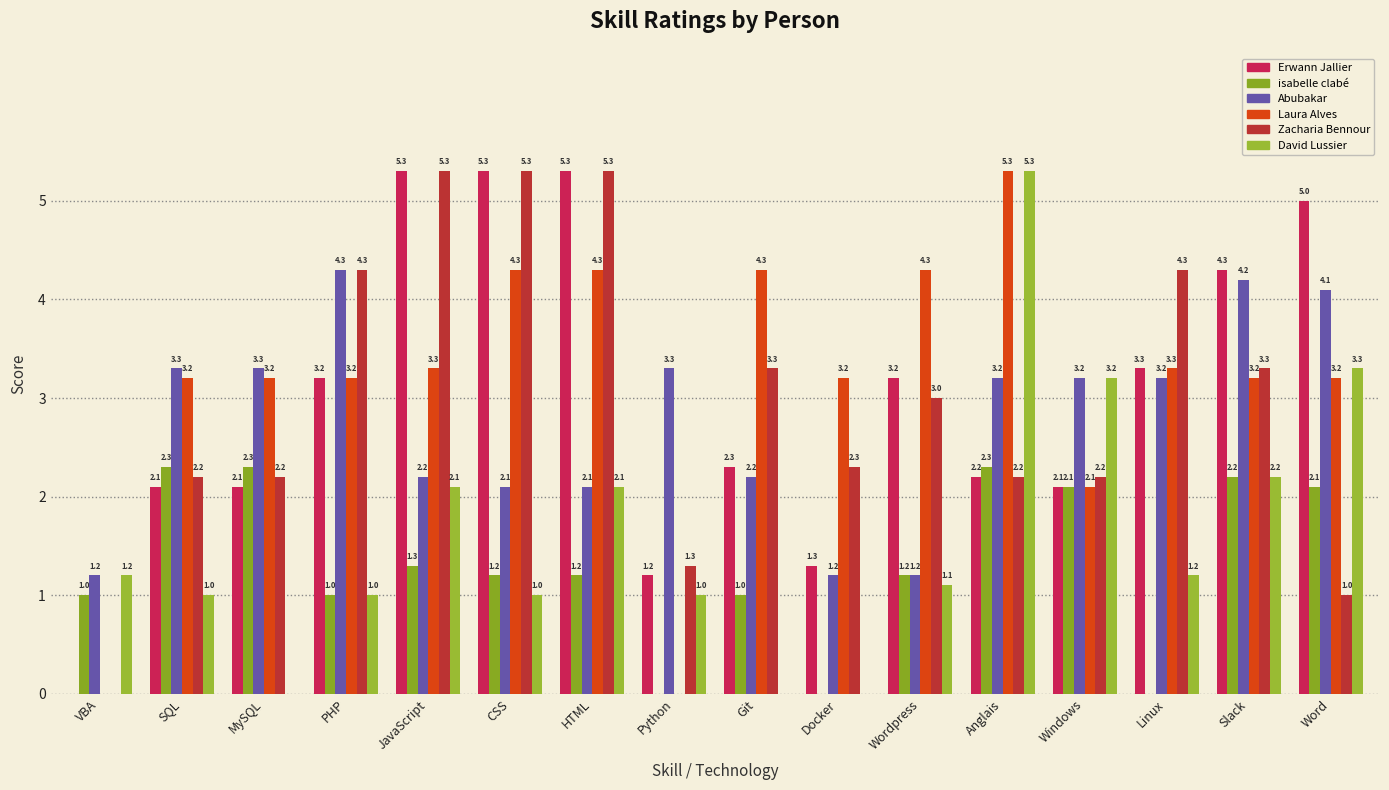

Reading left to right, list all the values displayed in this chart.

Erwann Jallier: VBA=0.0	SQL=2.1	MySQL=2.1	PHP=3.2	JavaScript=5.3	CSS=5.3	HTML=5.3	Python=1.2	Git=2.3	Docker=1.3	Wordpress=3.2	Anglais=2.2	Windows=2.1	Linux=3.3	Slack=4.3	Word=5.0
isabelle clabé: VBA=1.0	SQL=2.3	MySQL=2.3	PHP=1.0	JavaScript=1.3	CSS=1.2	HTML=1.2	Python=0.0	Git=1.0	Docker=0.0	Wordpress=1.2	Anglais=2.3	Windows=2.1	Linux=0.0	Slack=2.2	Word=2.1
Abubakar: VBA=1.2	SQL=3.3	MySQL=3.3	PHP=4.3	JavaScript=2.2	CSS=2.1	HTML=2.1	Python=3.3	Git=2.2	Docker=1.2	Wordpress=1.2	Anglais=3.2	Windows=3.2	Linux=3.2	Slack=4.2	Word=4.1
Laura Alves: VBA=0.0	SQL=3.2	MySQL=3.2	PHP=3.2	JavaScript=3.3	CSS=4.3	HTML=4.3	Python=0.0	Git=4.3	Docker=3.2	Wordpress=4.3	Anglais=5.3	Windows=2.1	Linux=3.3	Slack=3.2	Word=3.2
Zacharia Bennour: VBA=0.0	SQL=2.2	MySQL=2.2	PHP=4.3	JavaScript=5.3	CSS=5.3	HTML=5.3	Python=1.3	Git=3.3	Docker=2.3	Wordpress=3.0	Anglais=2.2	Windows=2.2	Linux=4.3	Slack=3.3	Word=1.0
David Lussier: VBA=1.2	SQL=1.0	MySQL=0.0	PHP=1.0	JavaScript=2.1	CSS=1.0	HTML=2.1	Python=1.0	Git=0.0	Docker=0.0	Wordpress=1.1	Anglais=5.3	Windows=3.2	Linux=1.2	Slack=2.2	Word=3.3